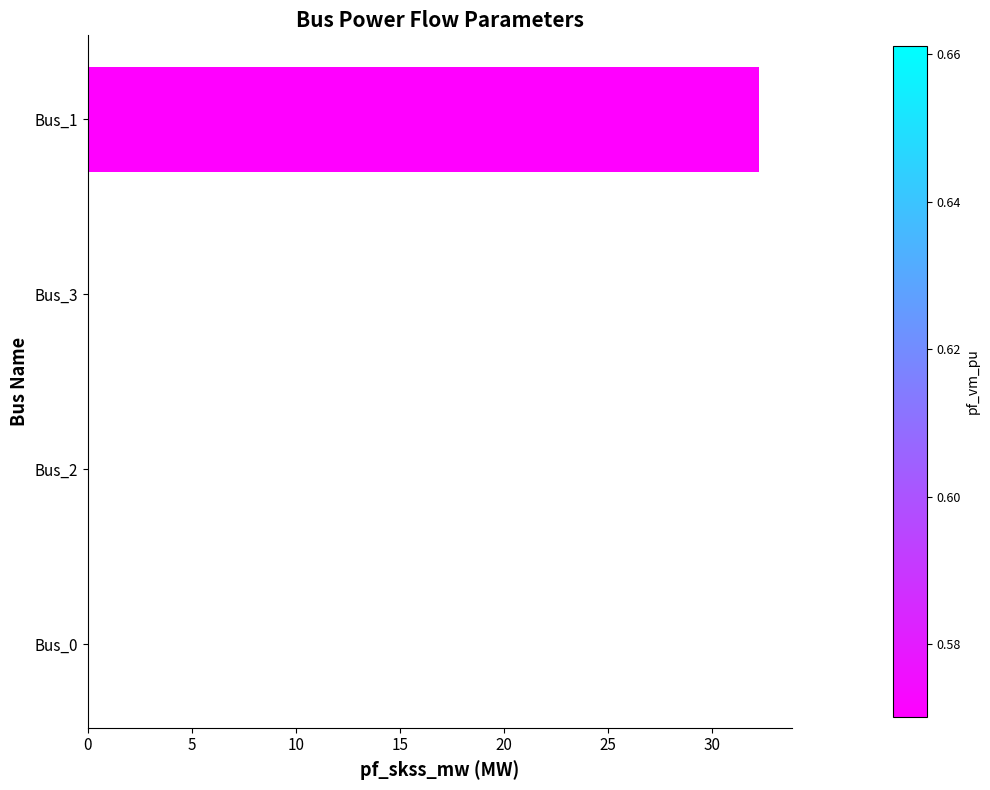

The value at Bus_1 is 32.3. True or false?

True